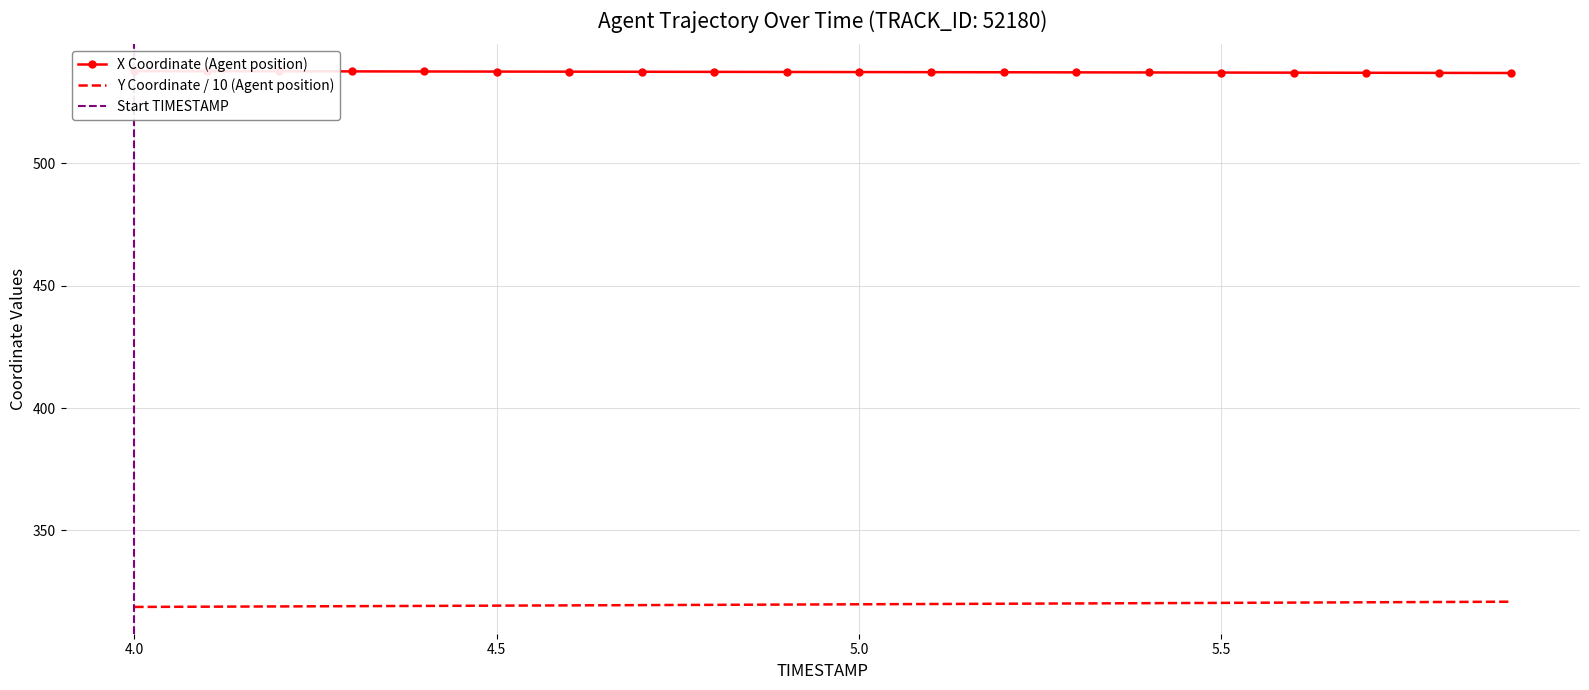

At how many categories does at least one series exceed 434?

20